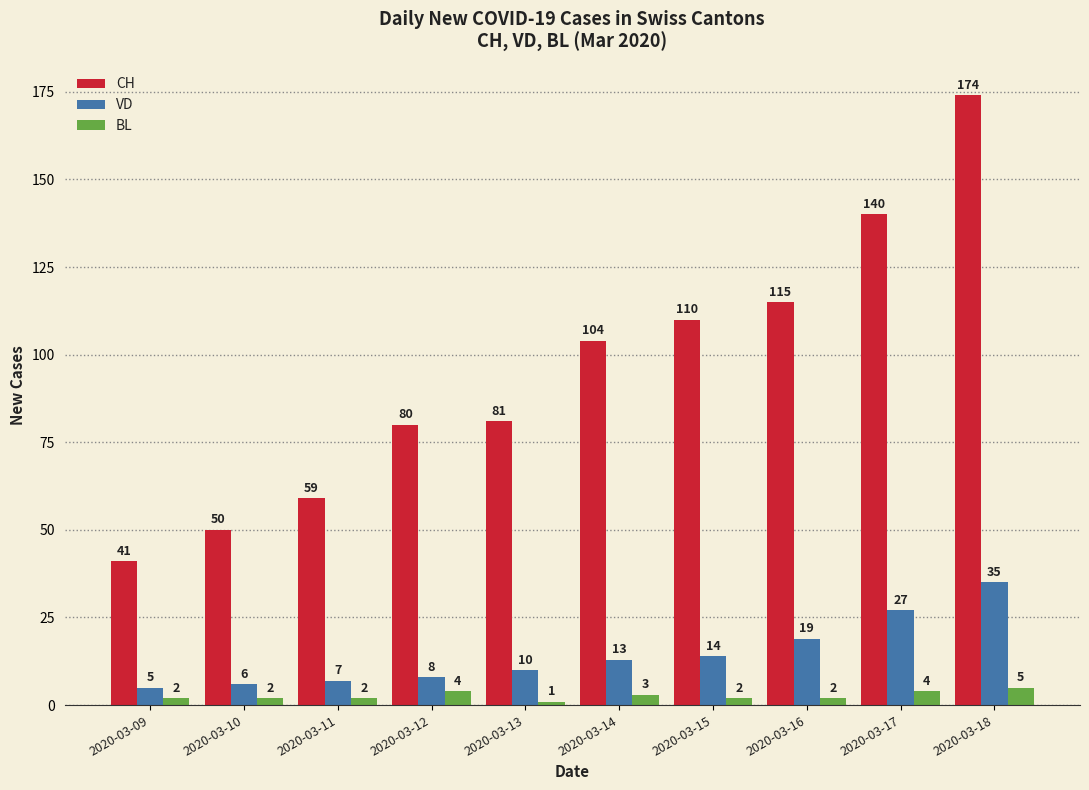

What is the maximum value for CH?

174